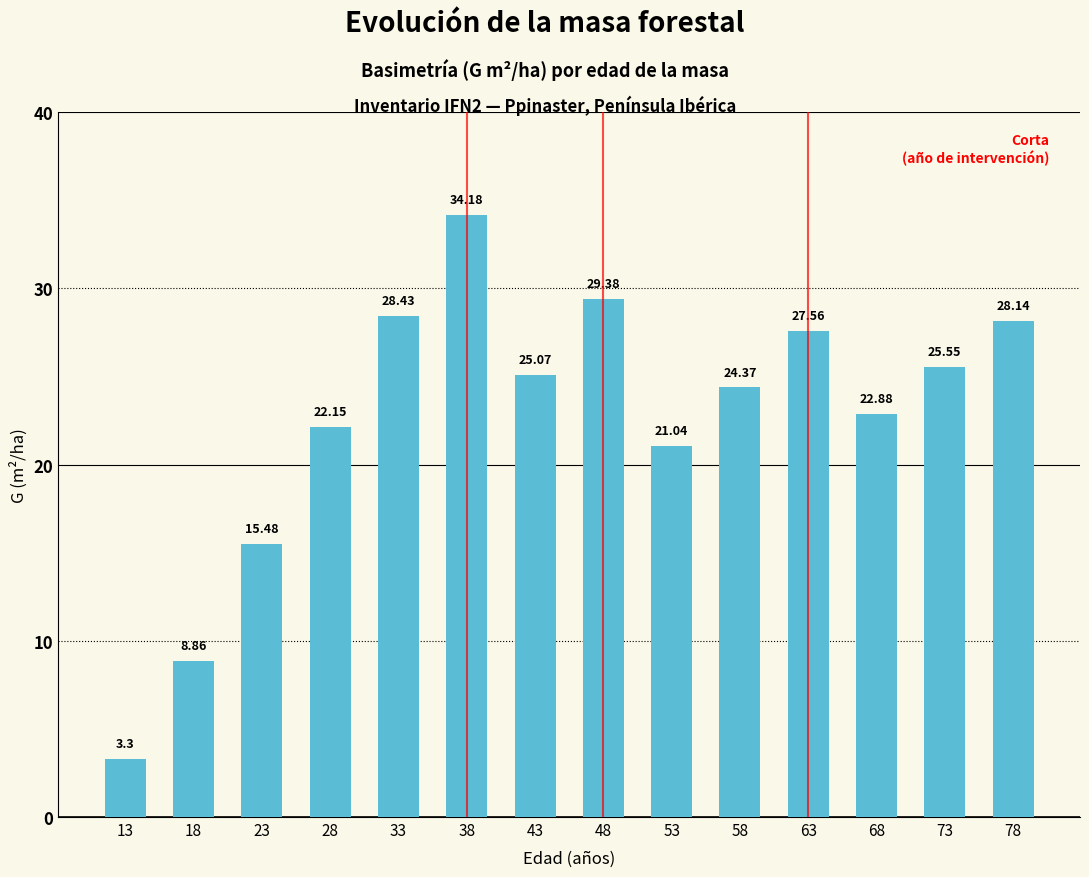

Approximately how many times larger is the value at 48 compared to 38?

0.9